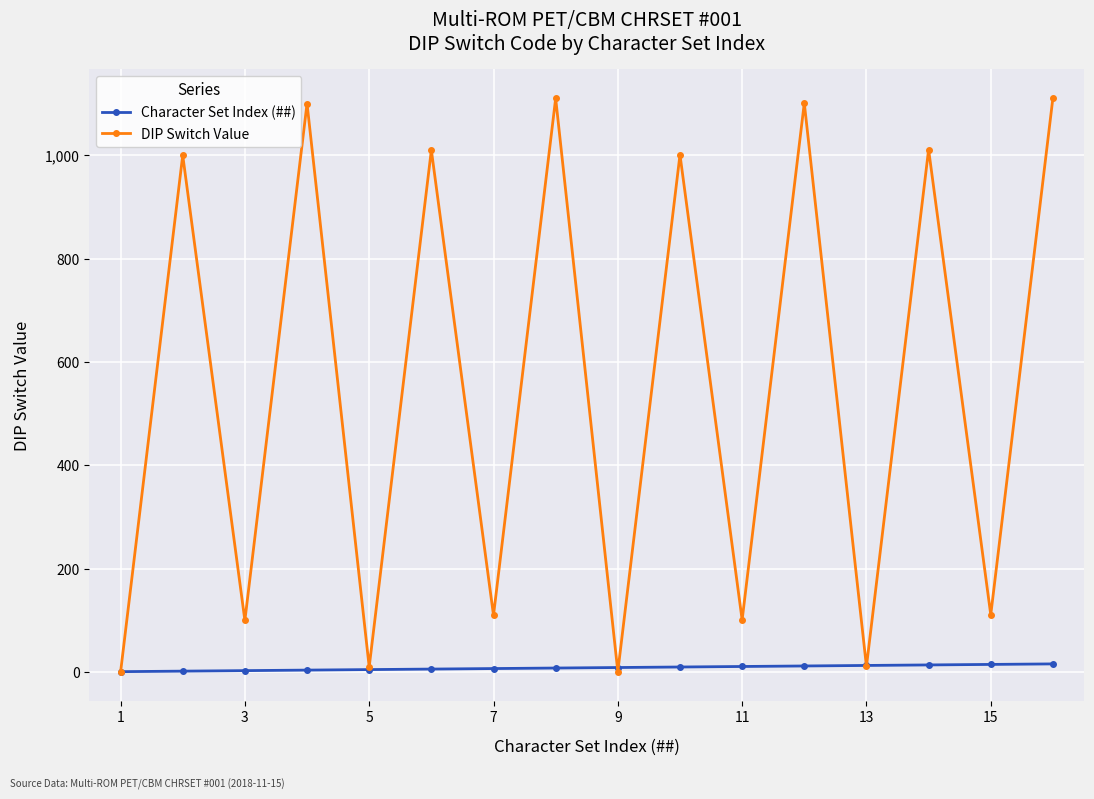

Which series has the largest range (max minus min)?

DIP Switch Value